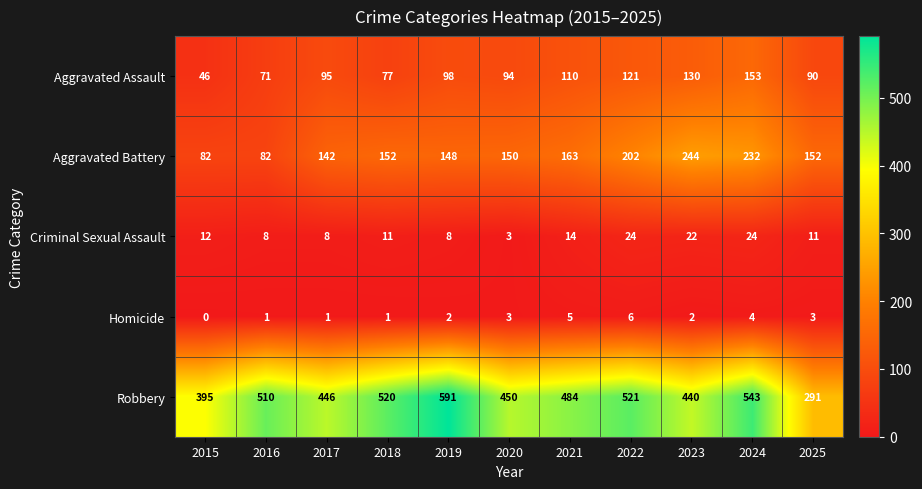

What is the difference between the maximum and minimum values in the Homicide series?

6